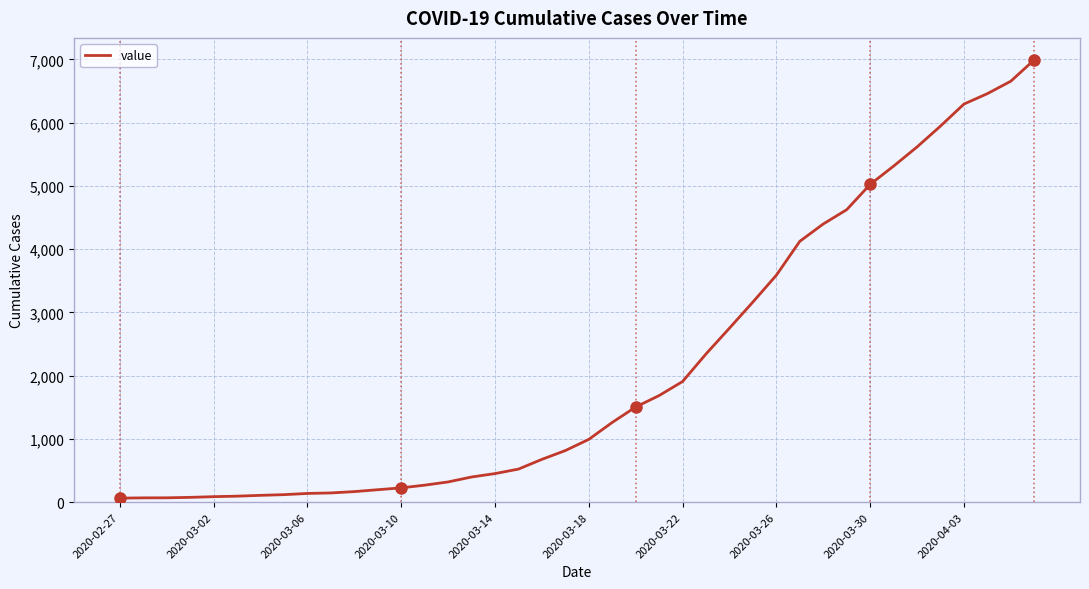

What is the maximum value shown in the chart?

6995